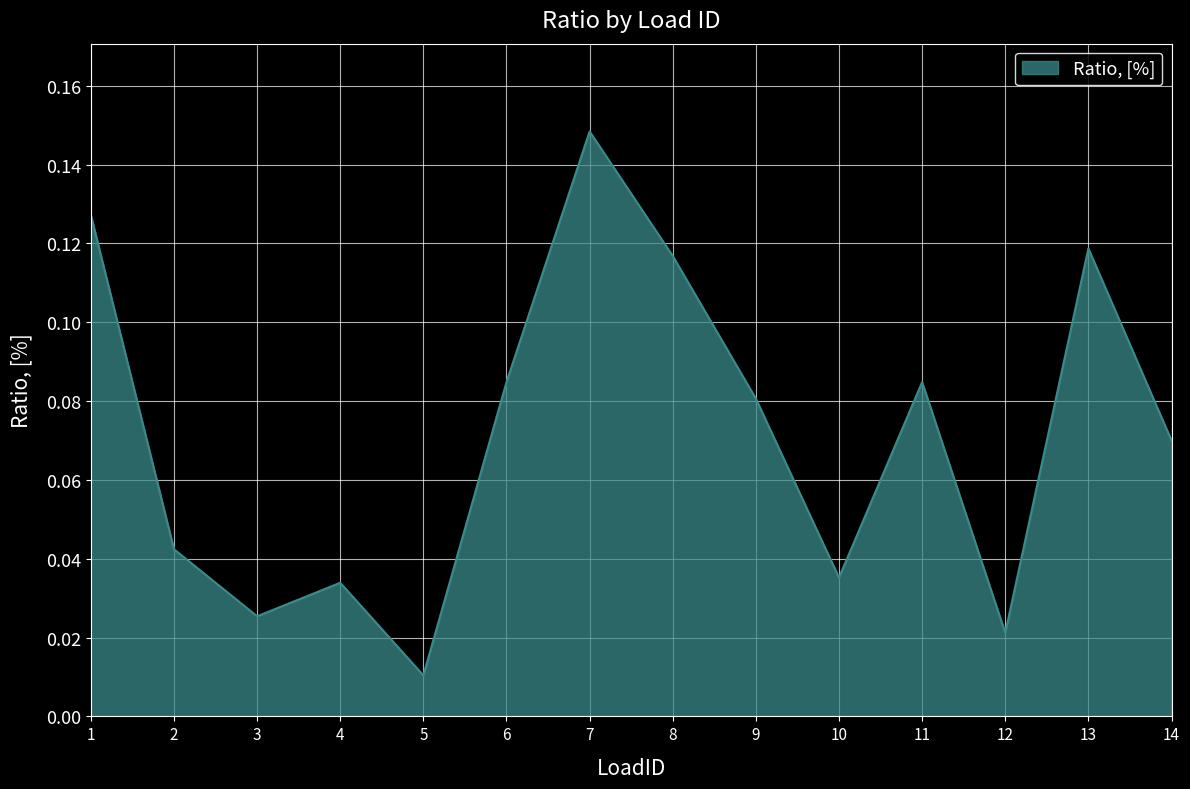

Which has a higher value, 6 or 9?

6